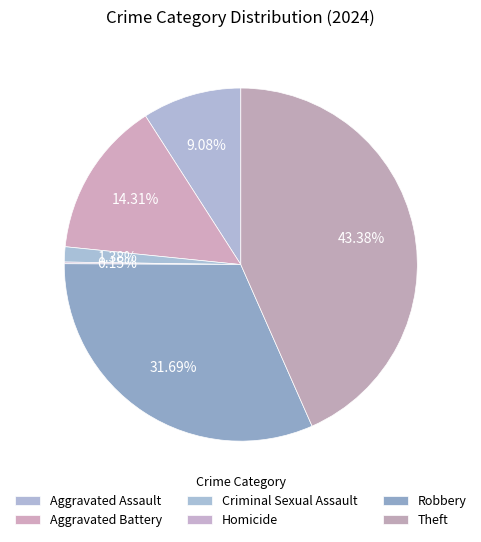

Which has a higher value, Aggravated Assault or Aggravated Battery?

Aggravated Battery